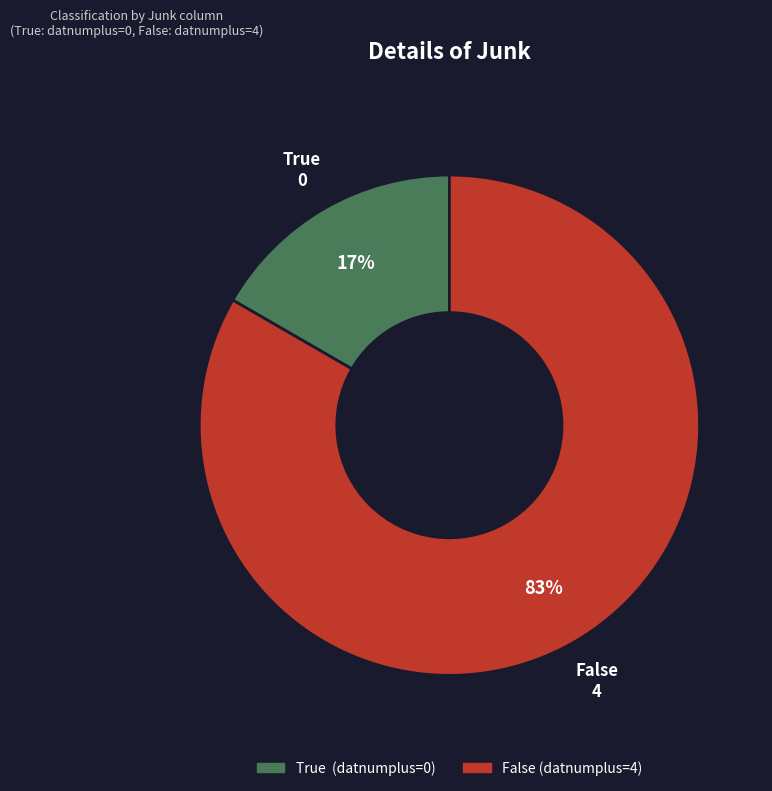

Count the number of slices in the pie.

2